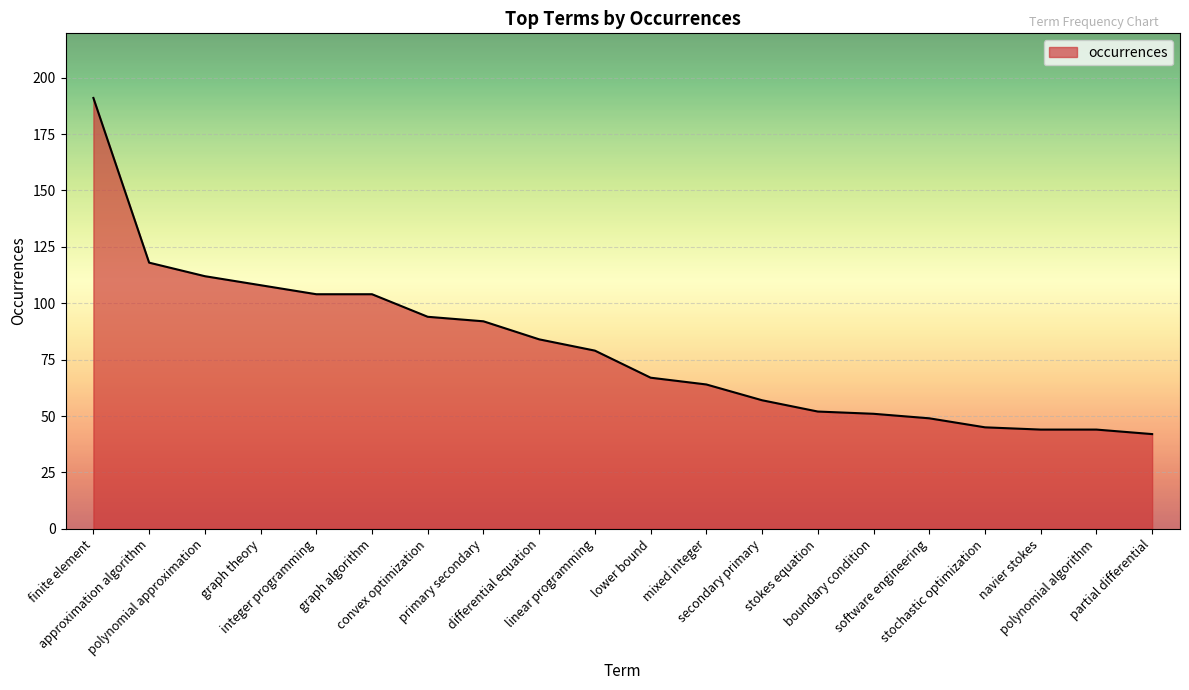

The value at software engineering is 49. True or false?

True